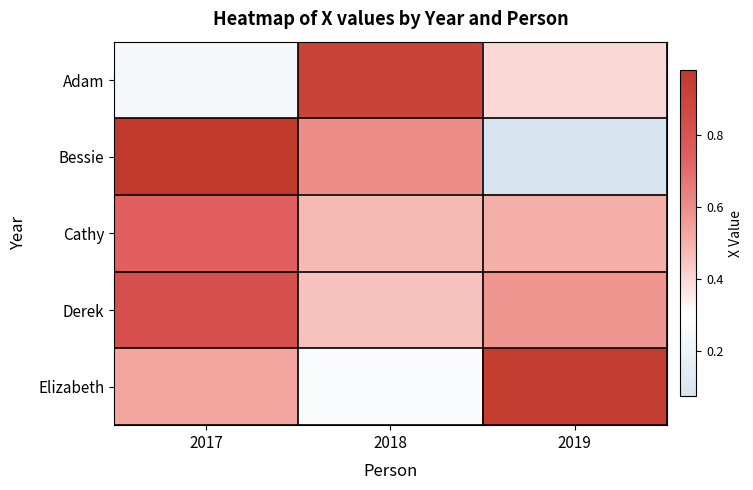

Reading right to left, what are all the values shown in this chart?

Adam: 2019=0.4	2018=0.9	2017=0.2
Bessie: 2019=0.1	2018=0.6	2017=1.0
Cathy: 2019=0.5	2018=0.5	2017=0.7
Derek: 2019=0.6	2018=0.5	2017=0.8
Elizabeth: 2019=0.9	2018=0.3	2017=0.5